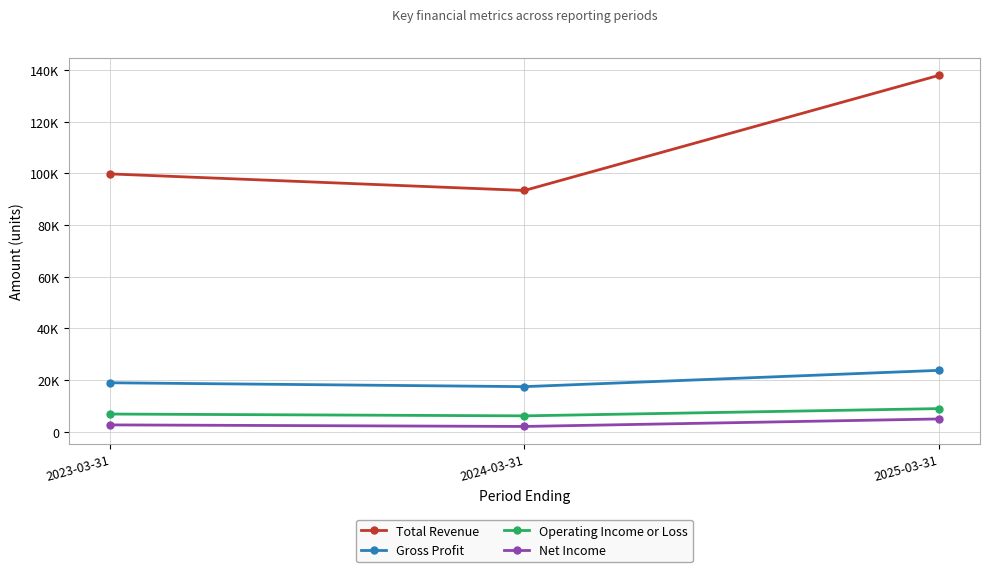

Is this an area chart (filled region under the line)?

No